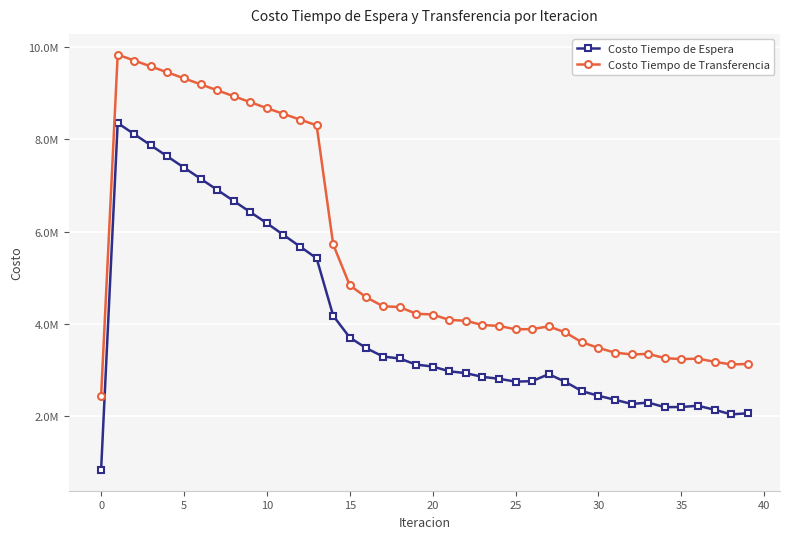

What is the value of the Costo Tiempo de Transferencia point at the 30th from the left?

3604733.2